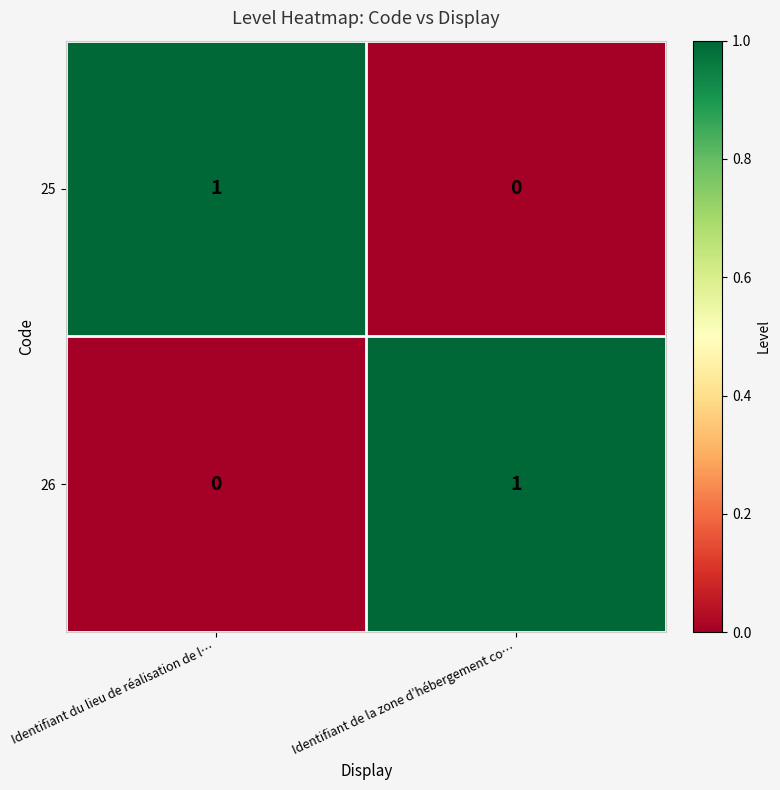

Is the value of 26 at Identifiant du lieu de réalisation de l… greater than the value of 25 at Identifiant du lieu de réalisation de l…?

No